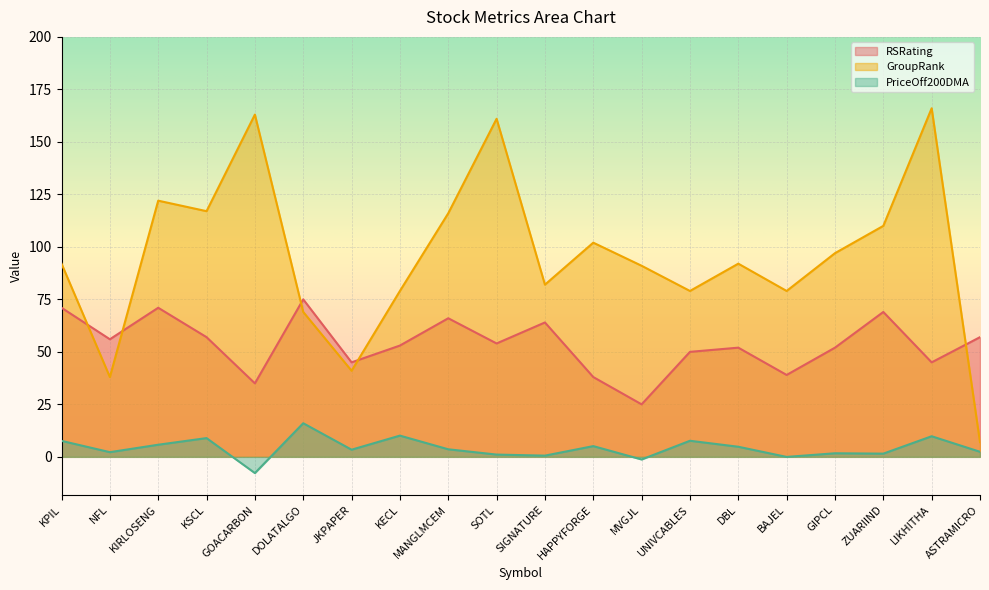

True or false: PriceOff200DMA and GroupRank cross at least once.

False